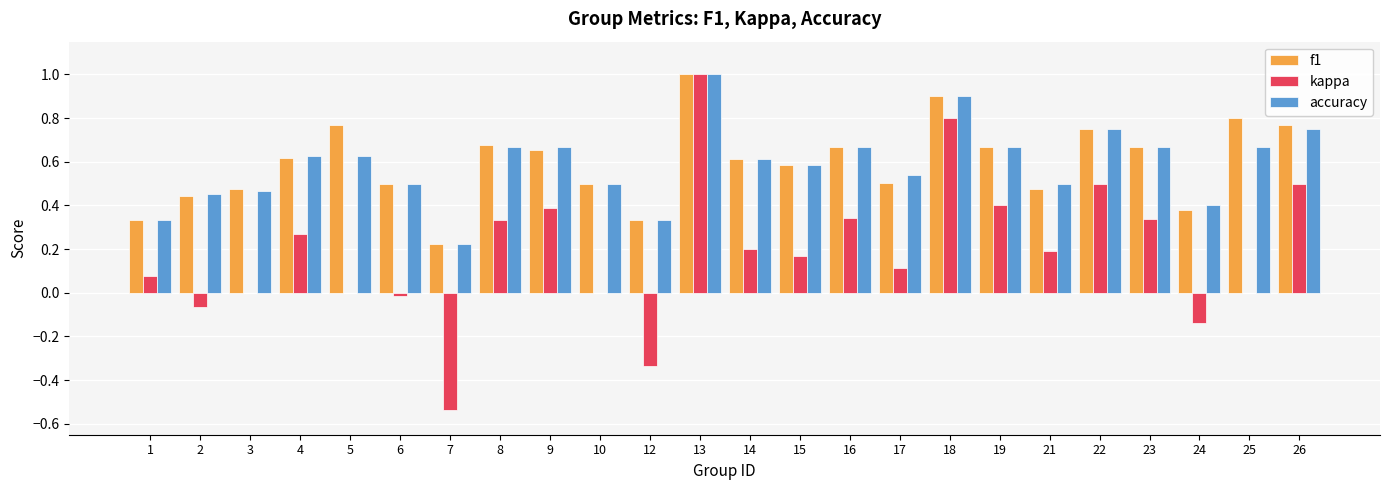

What is the total value across all series at 18?

2.6